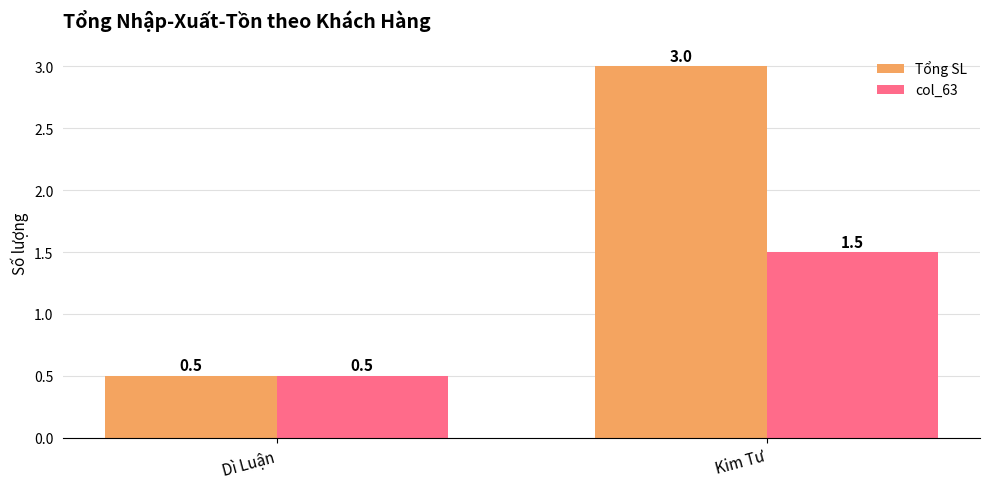

What are all the series names shown in the legend?

Tổng SL, col_63